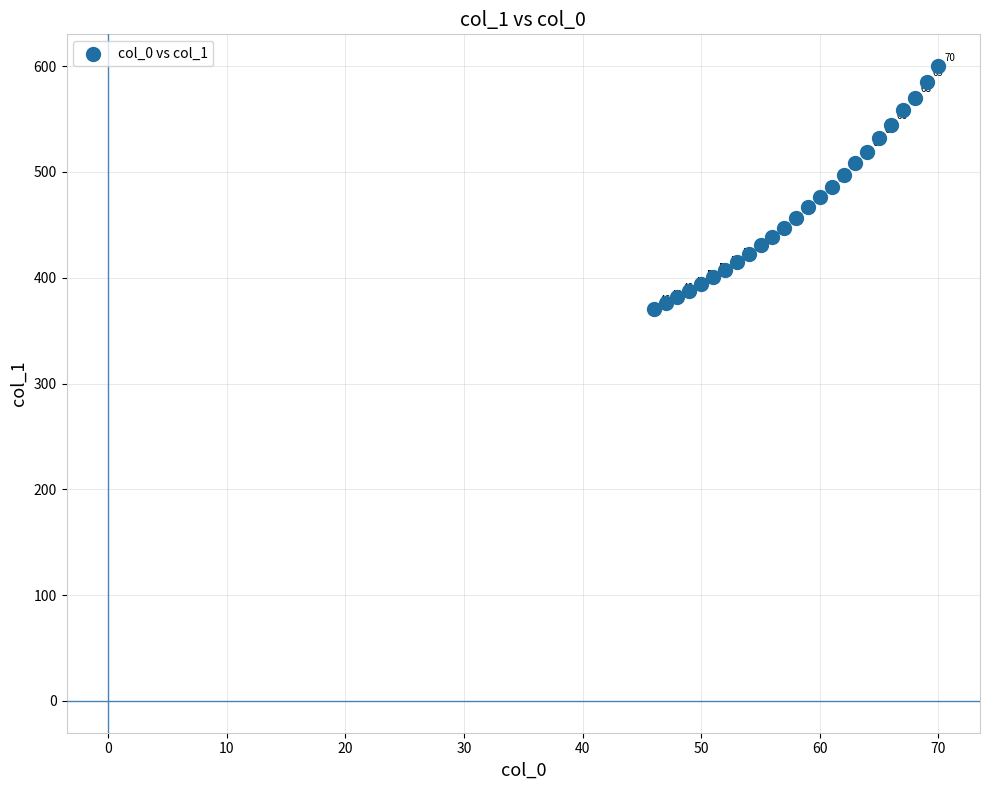

What Y value in the scatter plot is closest to 485?

485.5